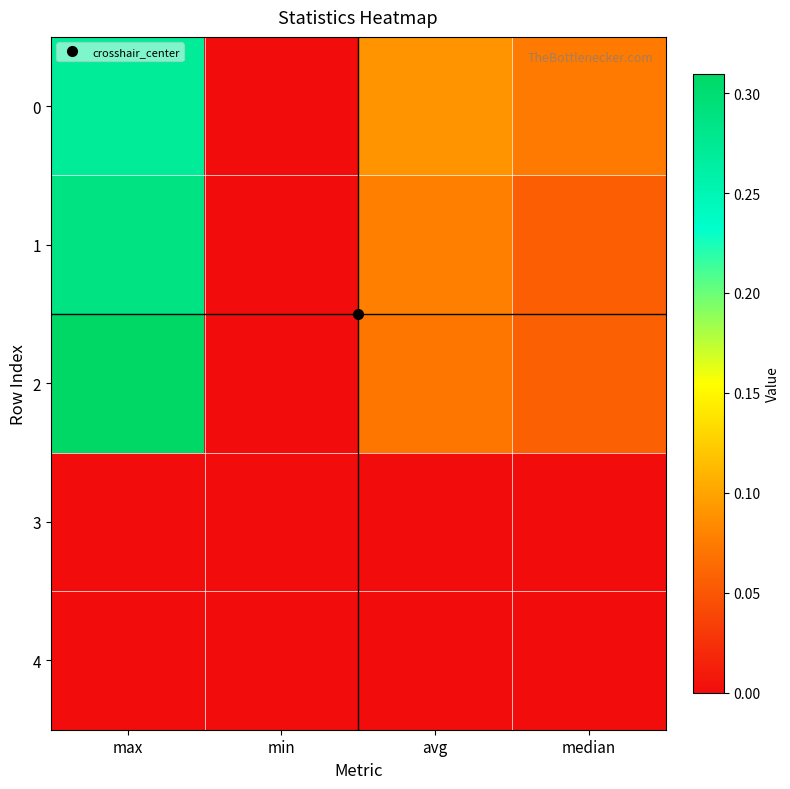

How many data points does each series have?

4